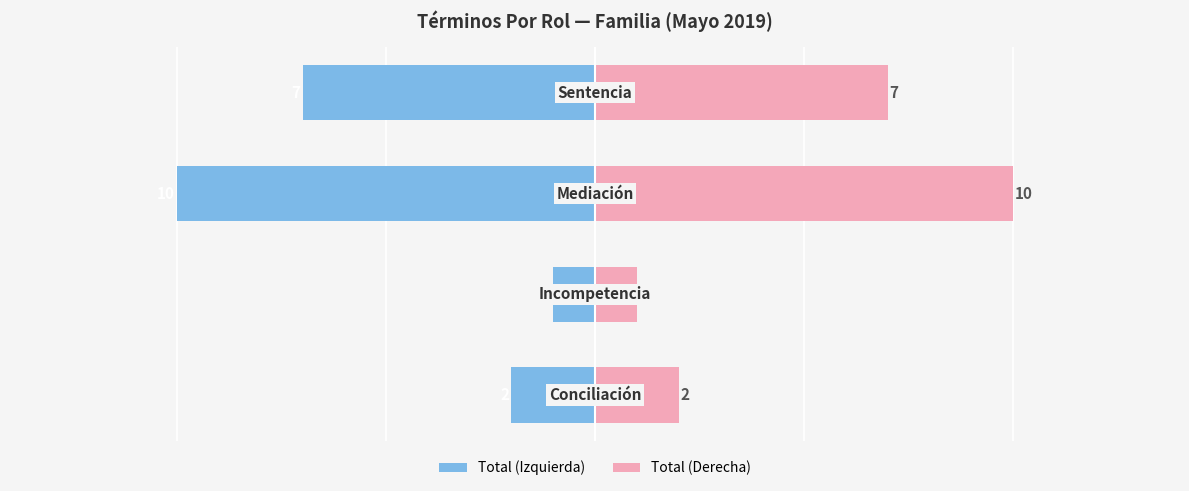

Which has a higher value, 1 or 2?

1